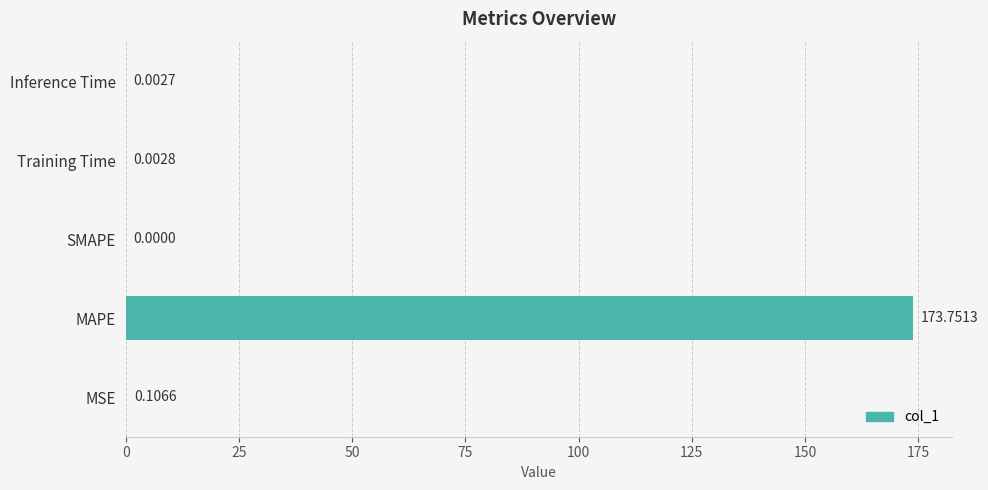

How many data points does each series have?

5